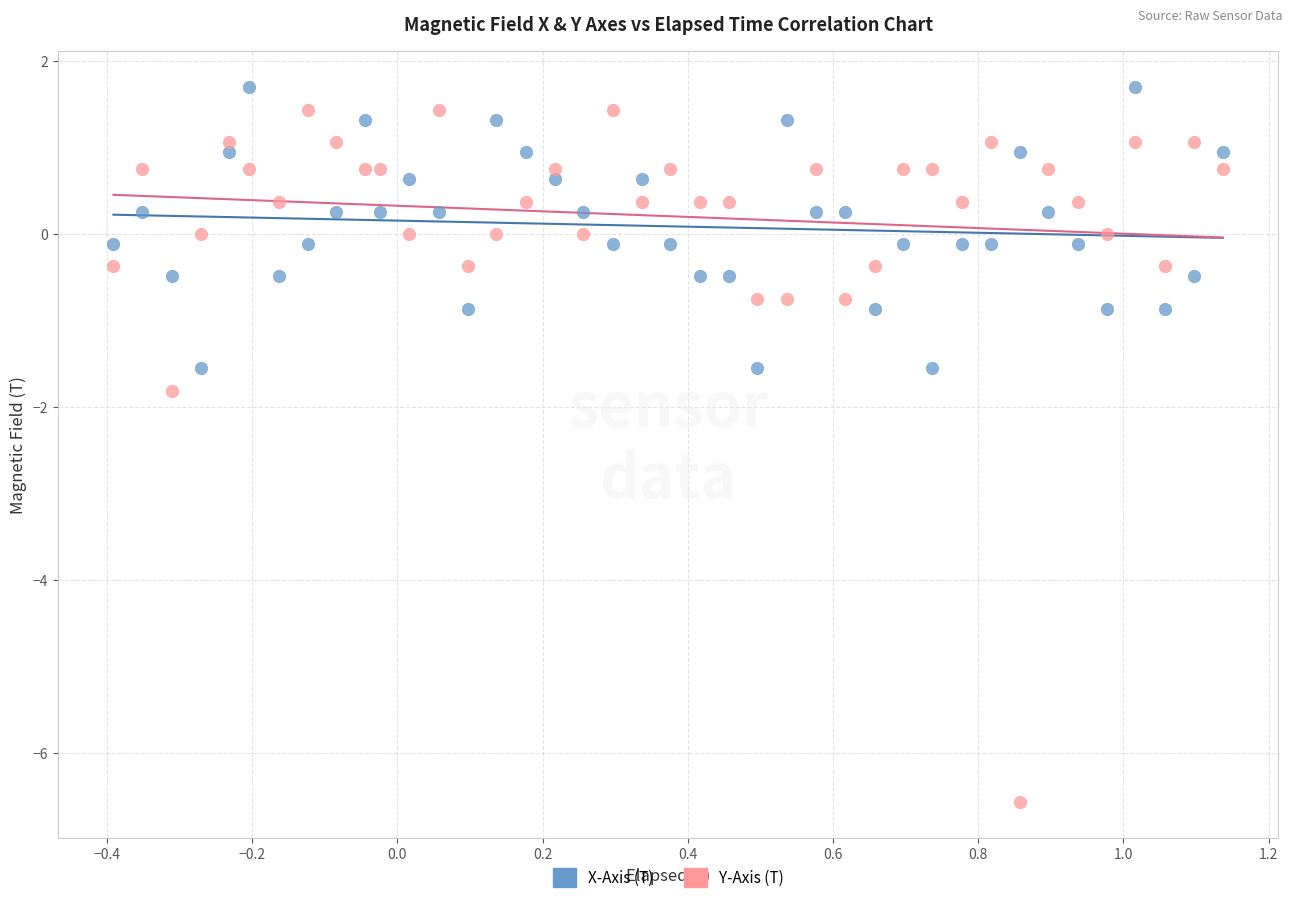

What are all the series names shown in the legend?

X-Axis (T), Y-Axis (T)